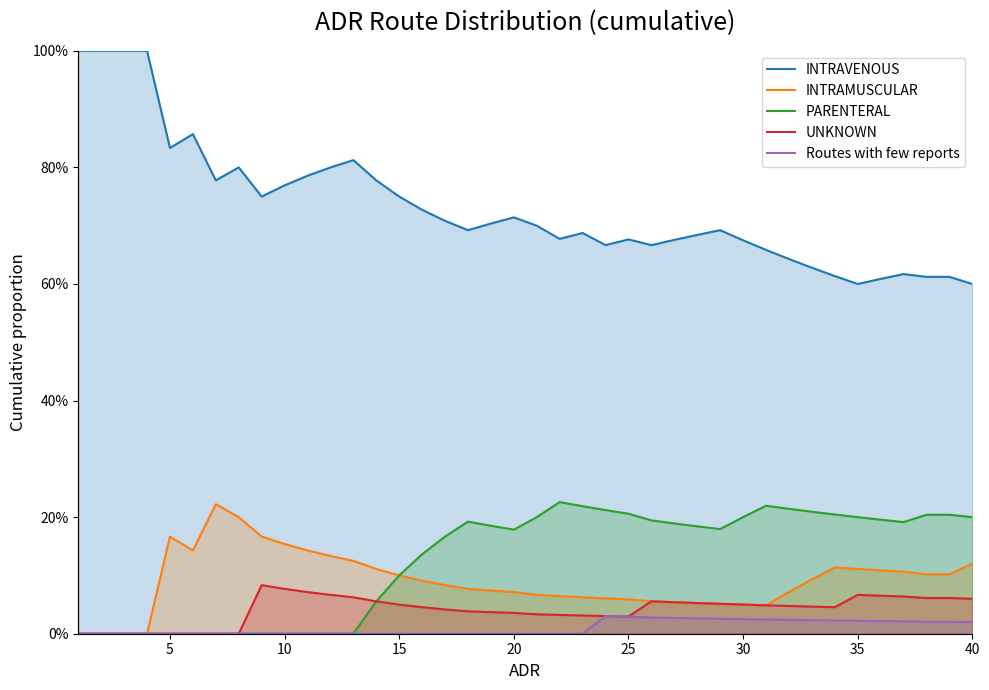

At how many categories does at least one series exceed 0?

40